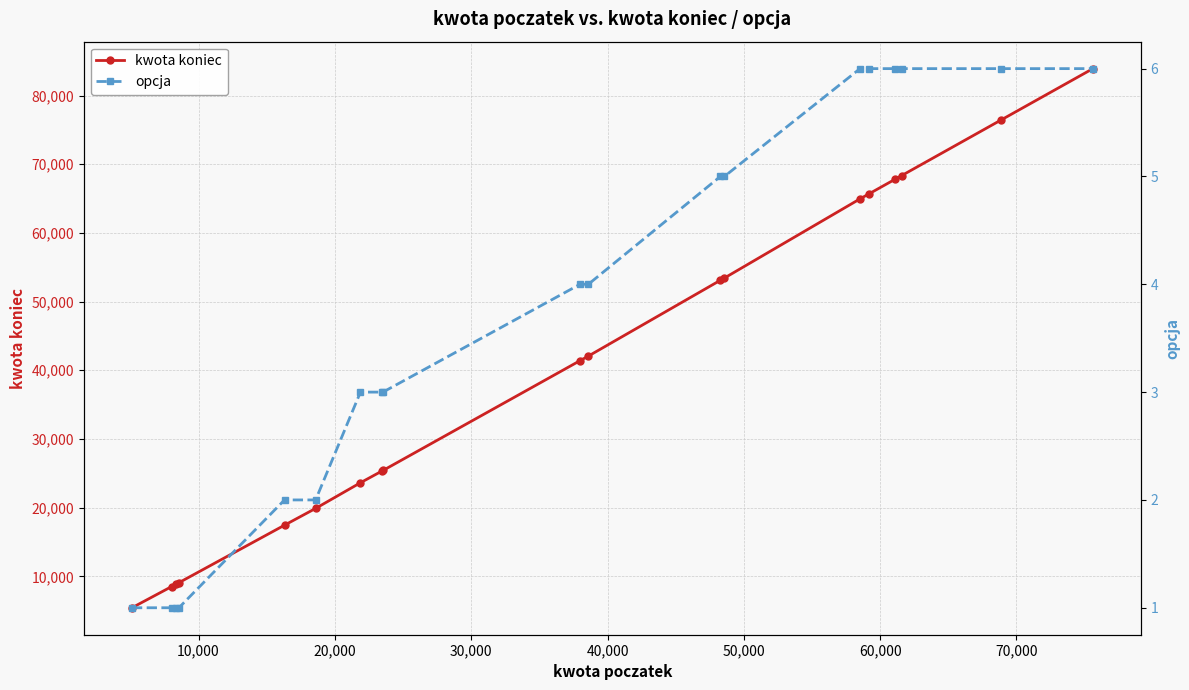

What is the value of the kwota koniec point at the 19th from the left?

83922.7